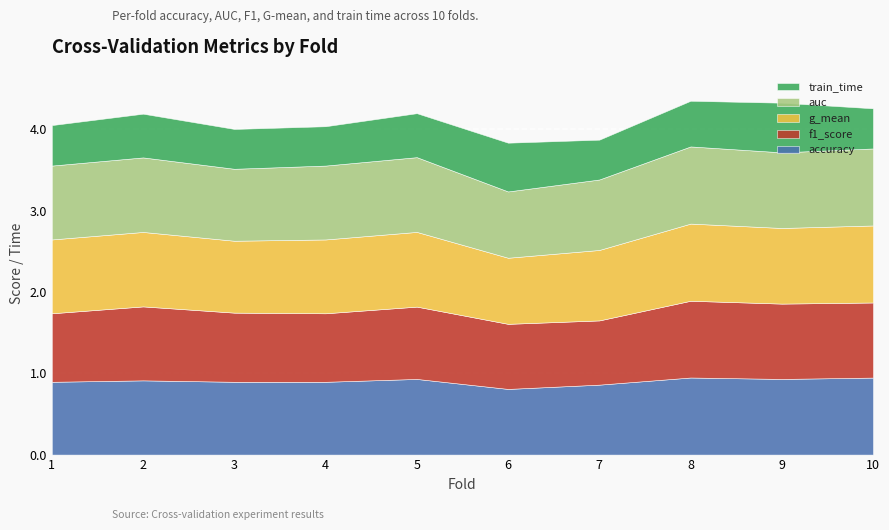

True or false: accuracy has more than 2 points higher than both neighbors.

True